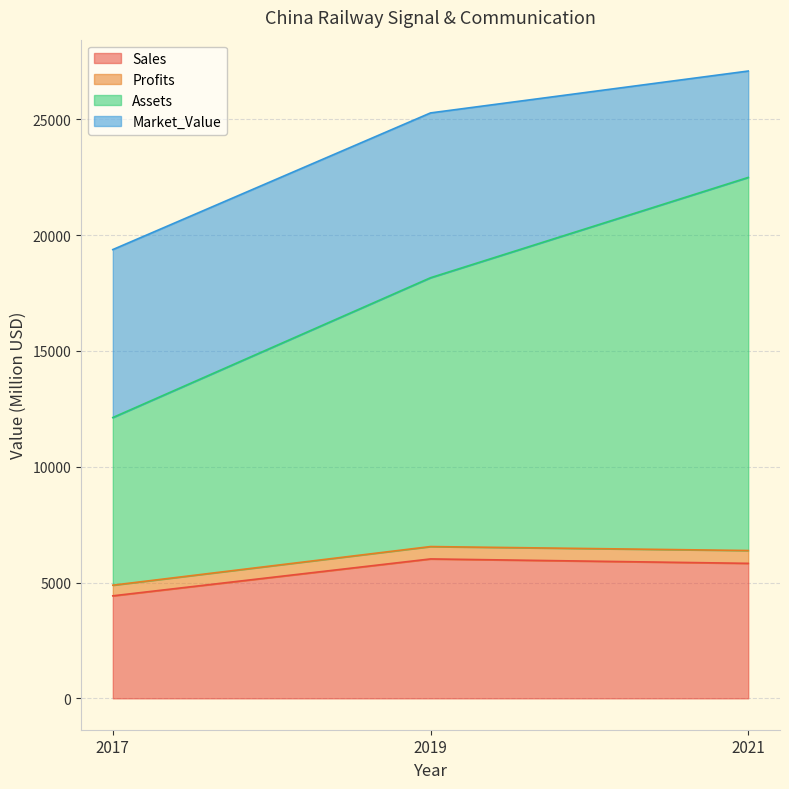

Which series has the largest range (max minus min)?

Assets